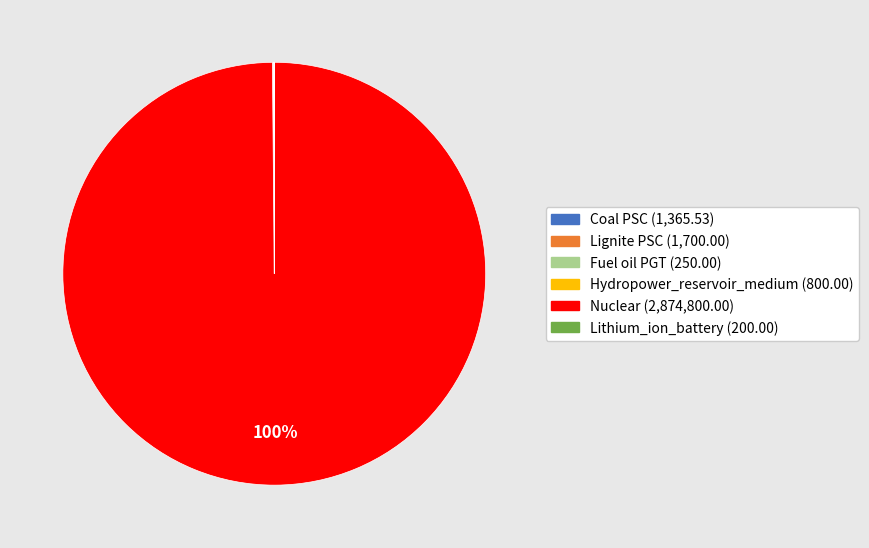

What is the largest slice in the pie chart?

Nuclear